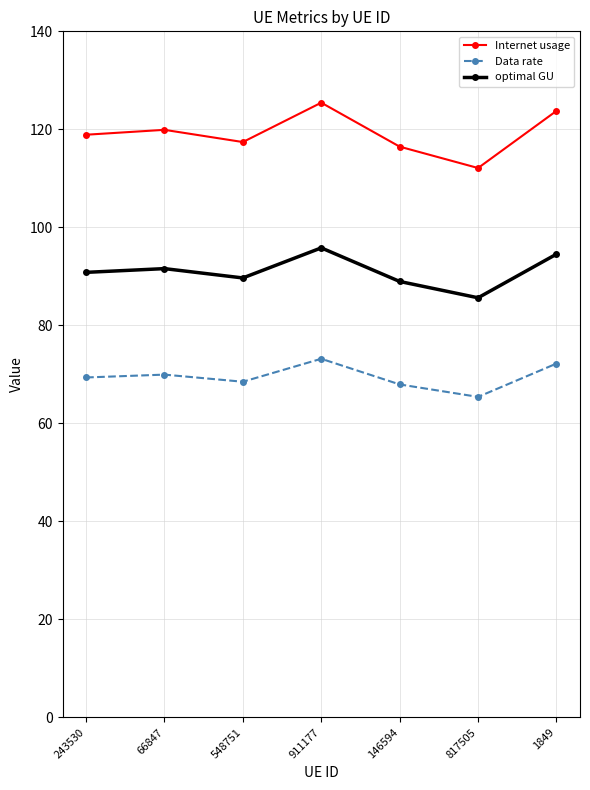

What is the highest value of the Internet usage series?

125.4